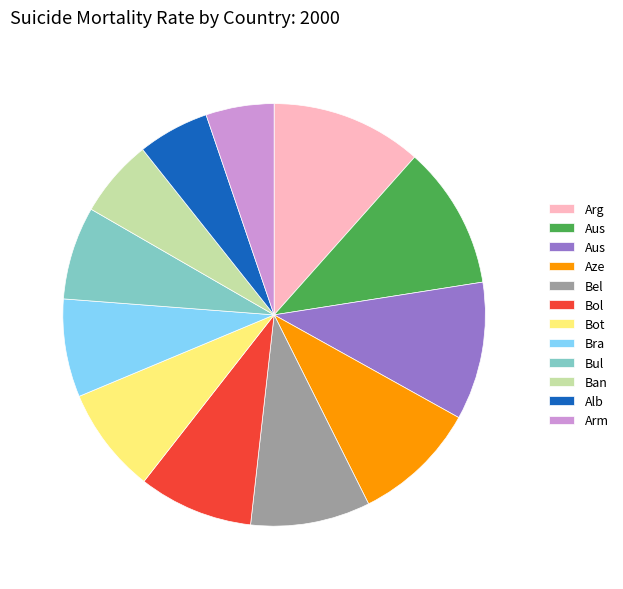

Does any single category account for the majority?

No